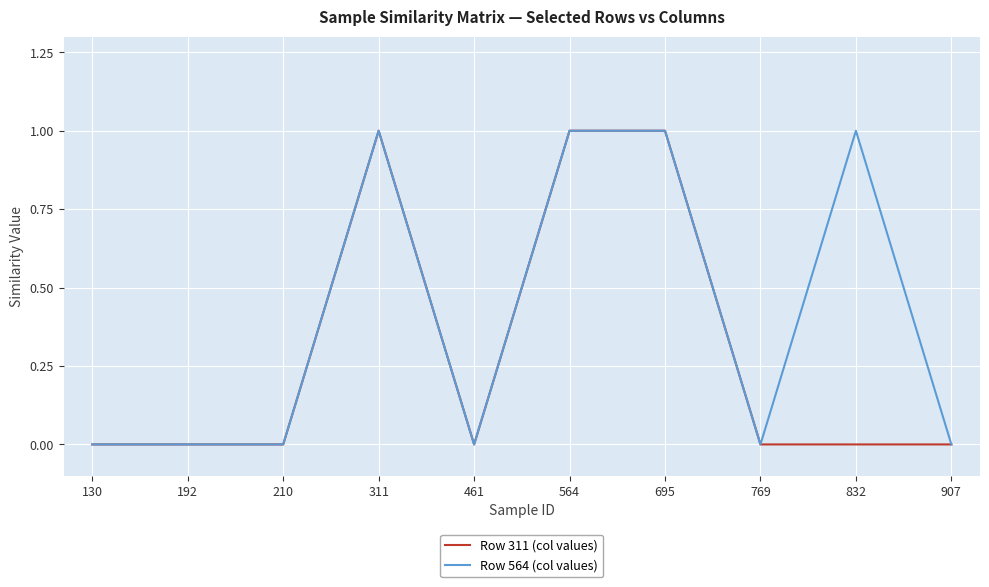

True or false: Row 311 (col values) has a value of 0 at 461.

True